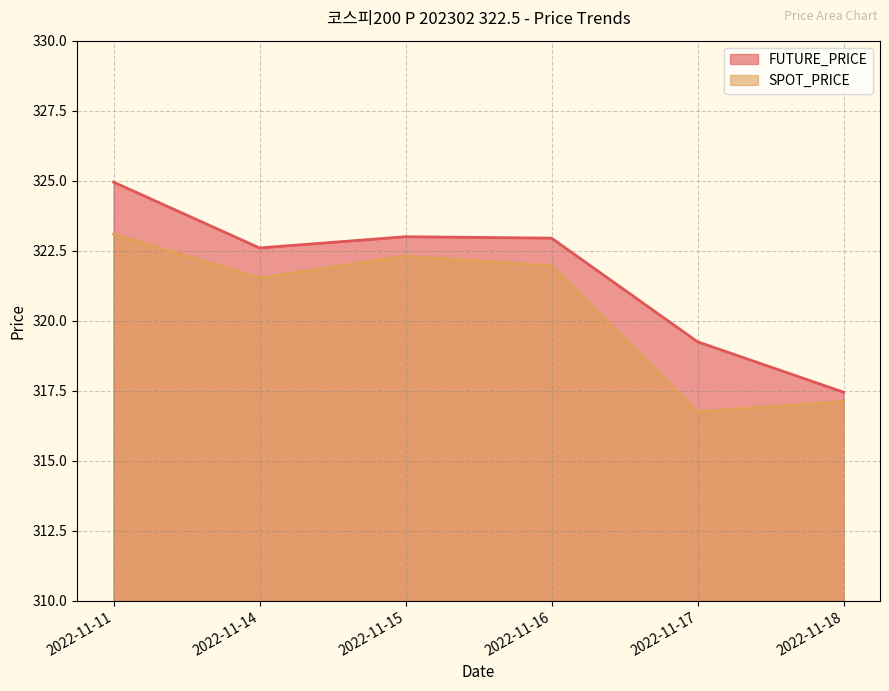

Is it true that FUTURE_PRICE equals 461.0 at 2022-11-14?

False